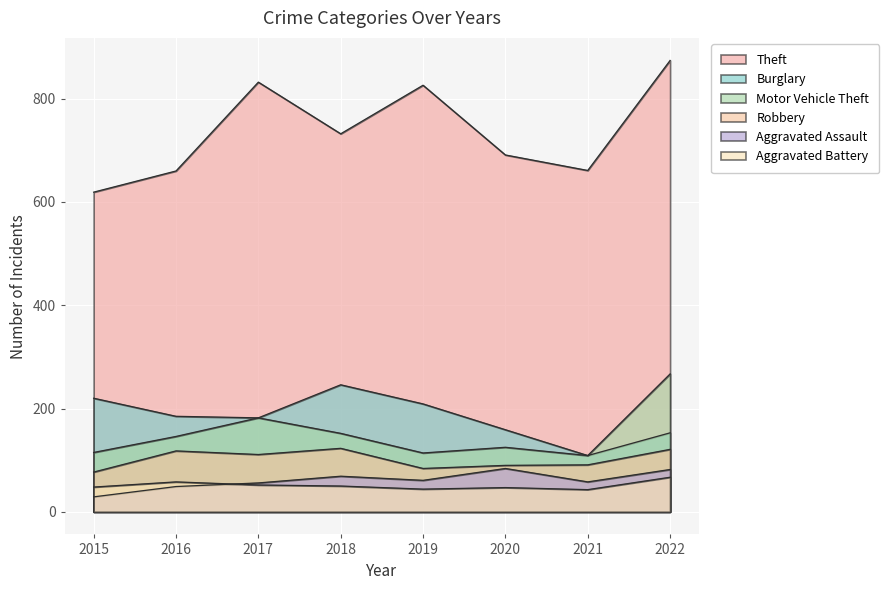

At which label does Theft reach its minimum?

2015